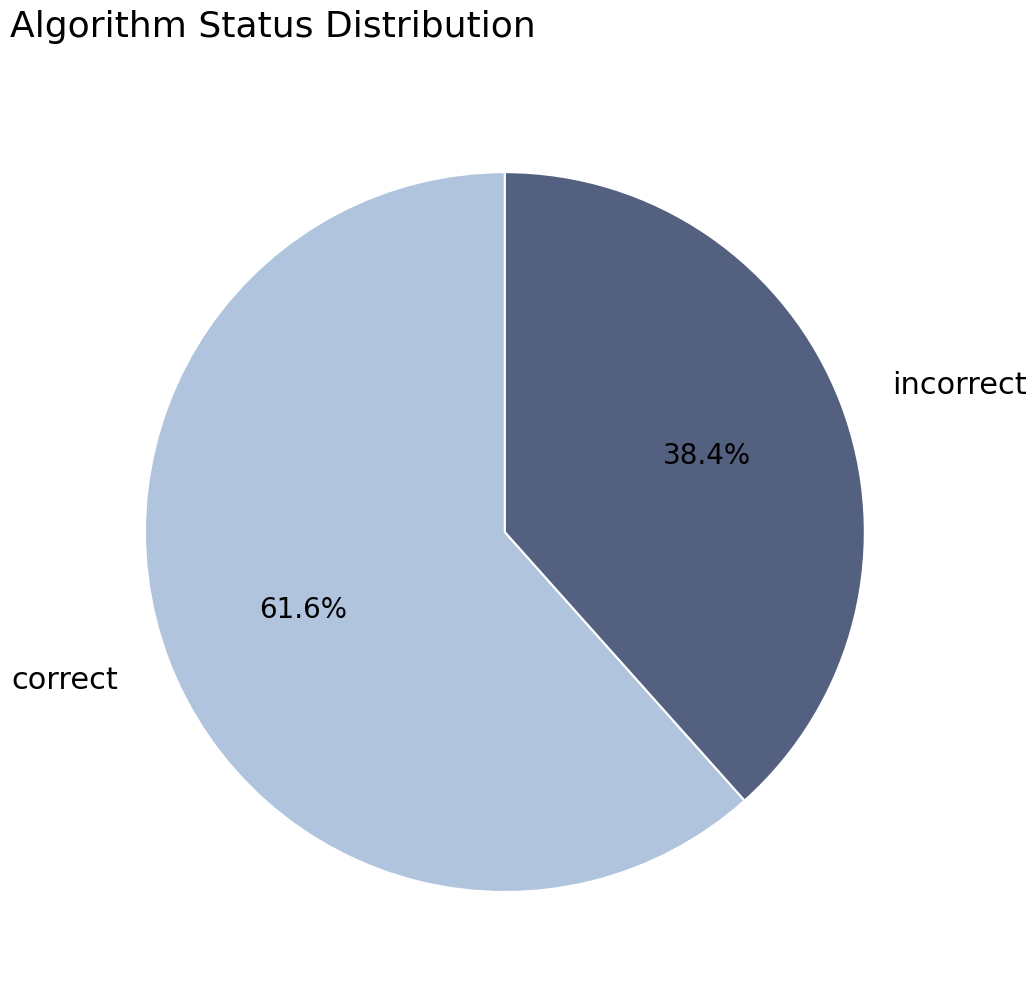

How many segments does this pie chart have?

2